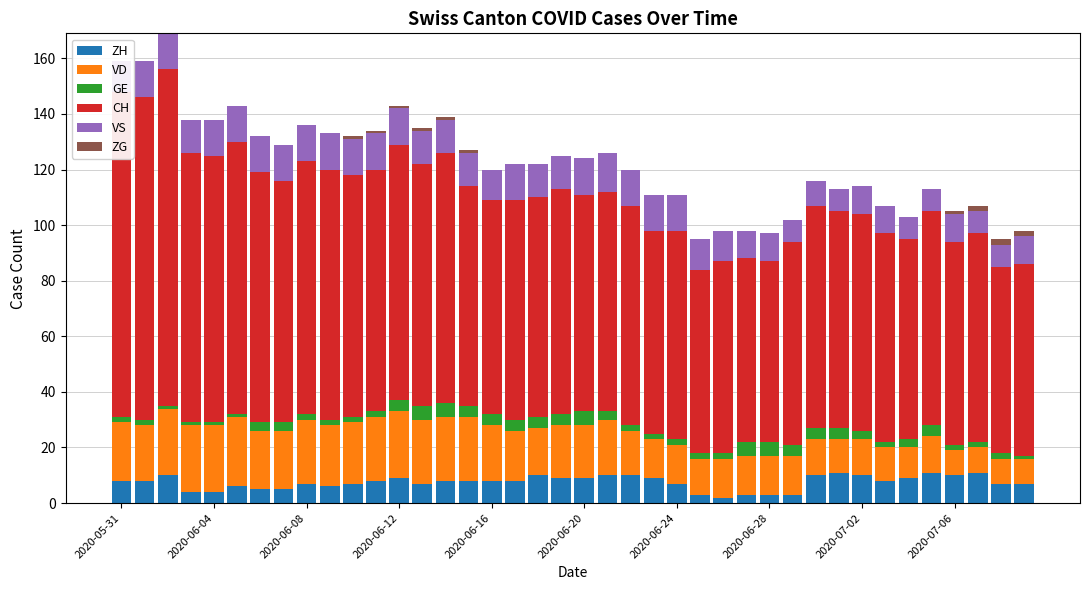

What position from the right is 39?

1